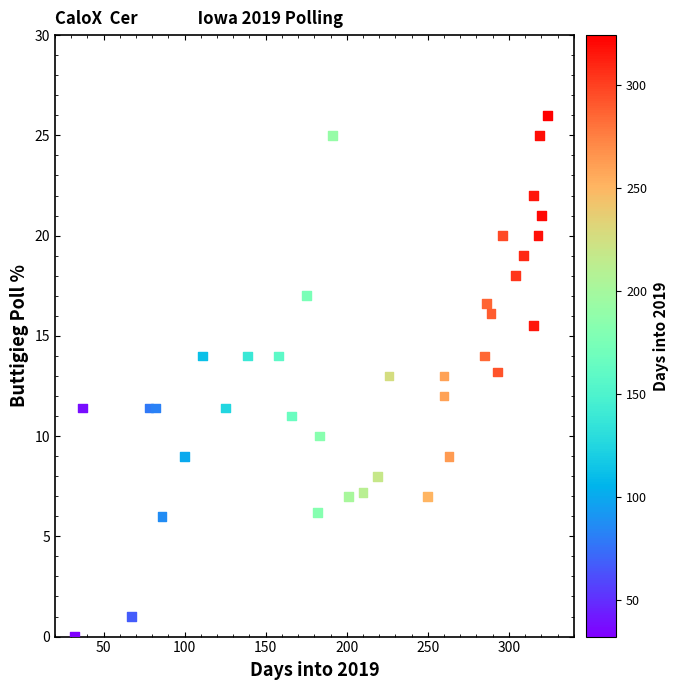

What is the range of Y values (max minus min)?

26.0